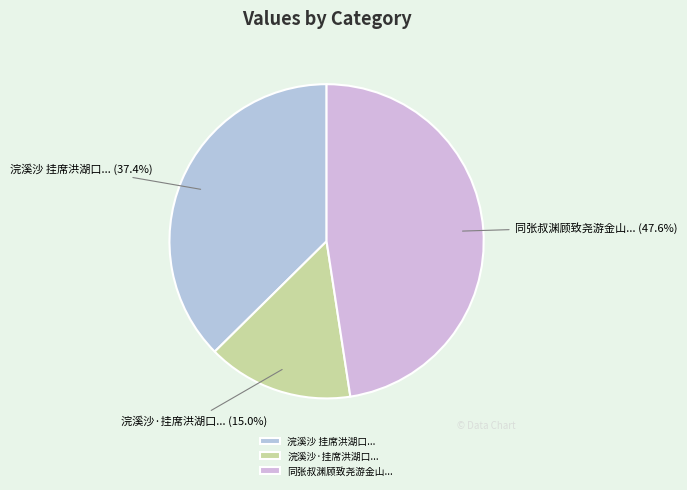

To the nearest percent, what is the average slice percentage?

33%